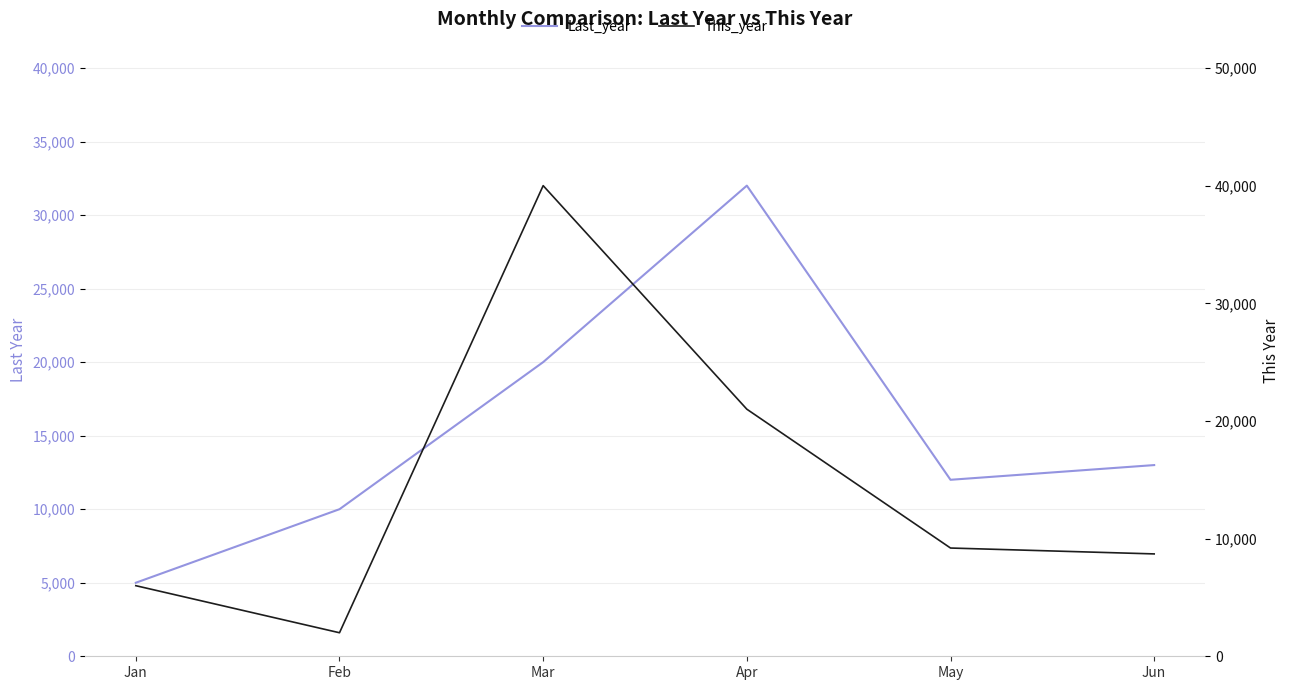

Is the value of Last_year at May greater than the value of This_year at Jan?

Yes